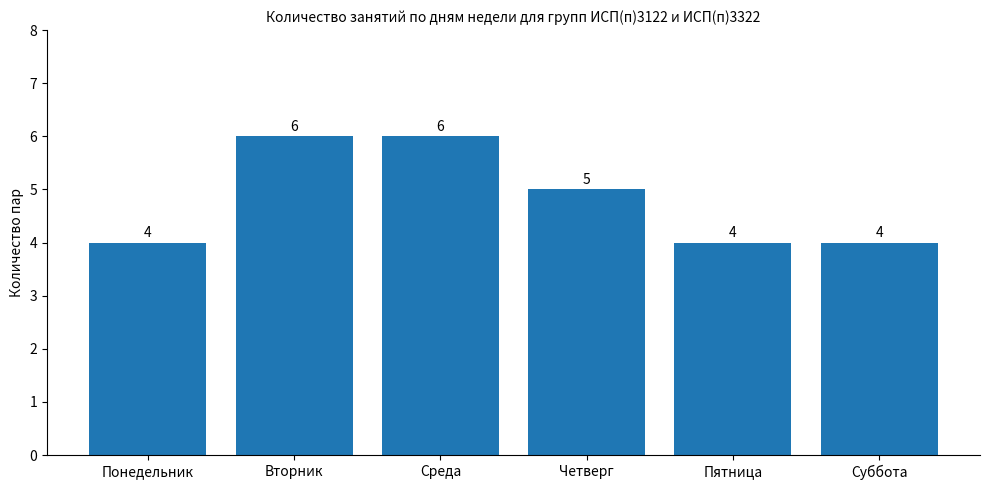

At which label does the data first exceed 5?

Вторник